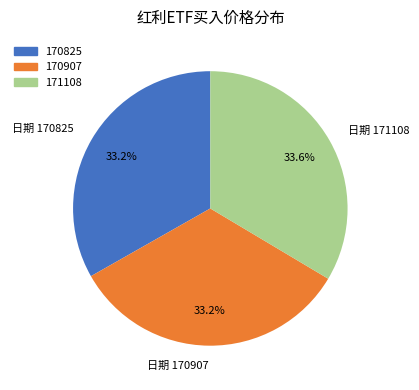

What portion of the pie excludes 日期 170907?

66.8%